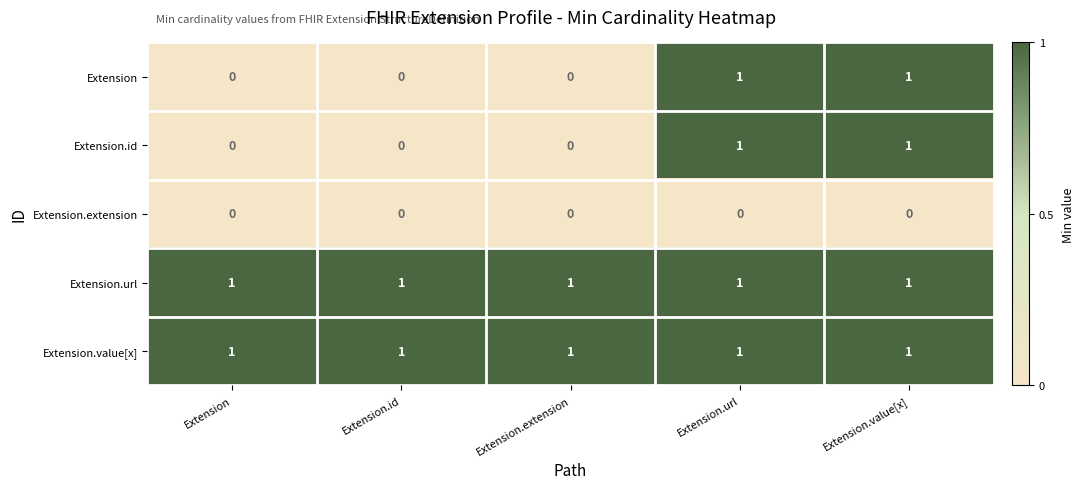

At how many categories does at least one series exceed 0?

5